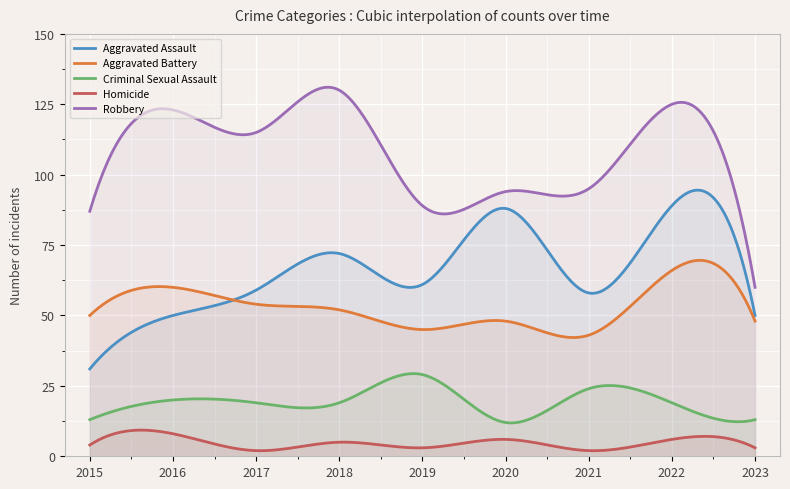

What is the value of the Aggravated Battery point at the 2nd from the left?

60